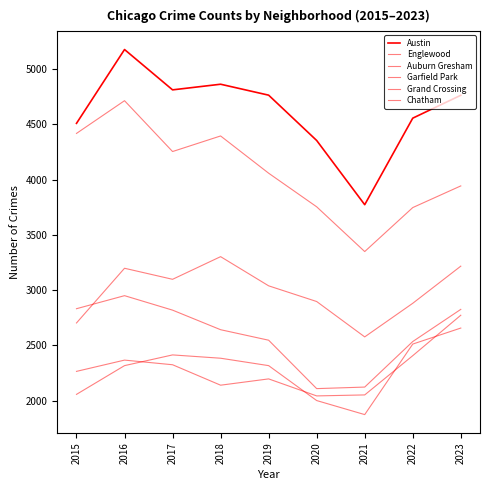

The Chatham series shows 3190 at 2021. True or false?

False